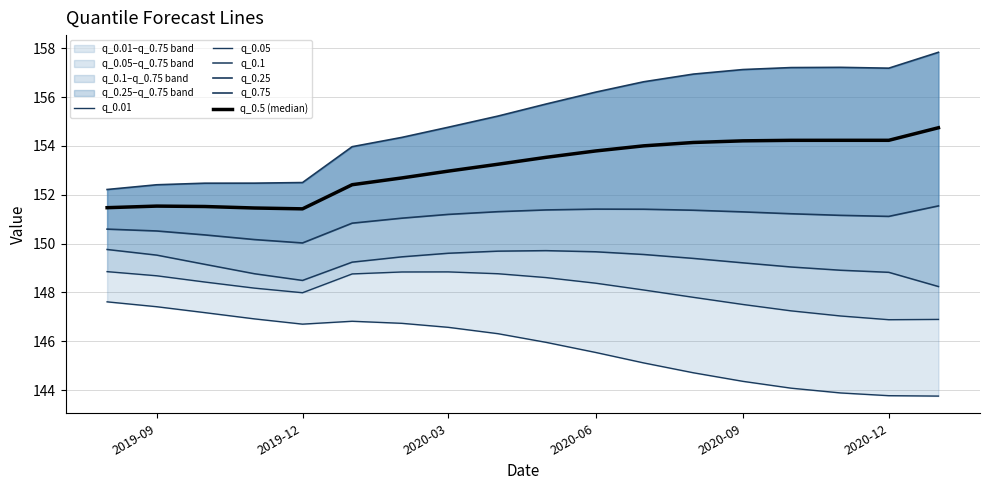

Does the chart display data point markers on the line(s)?

No